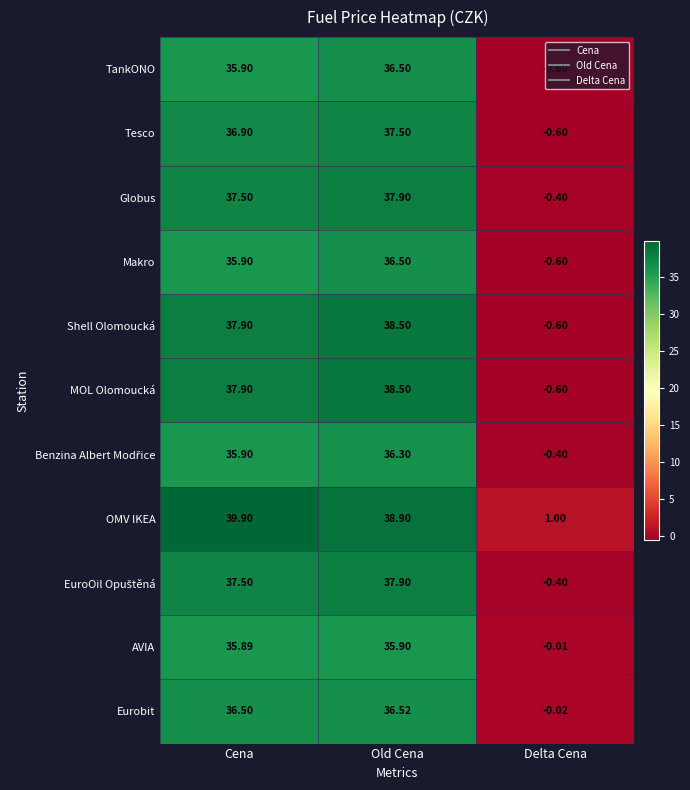

Where does the AVIA series first go above 35?

Cena